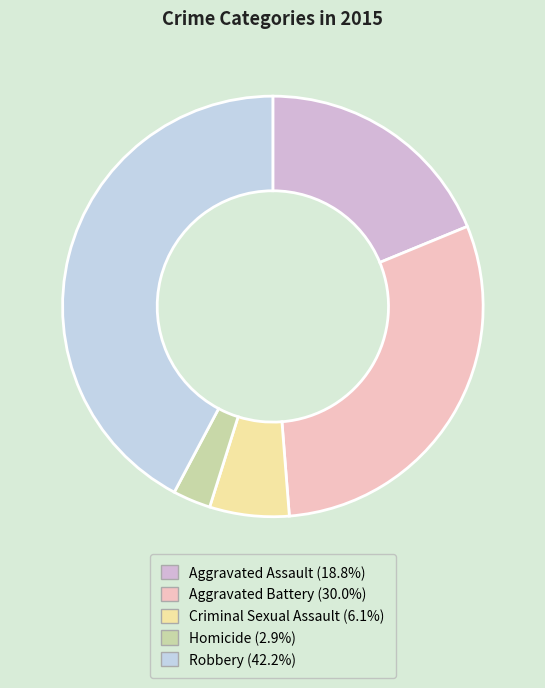

Rank the categories by value from highest to lowest.

Robbery, Aggravated Battery, Aggravated Assault, Criminal Sexual Assault, Homicide